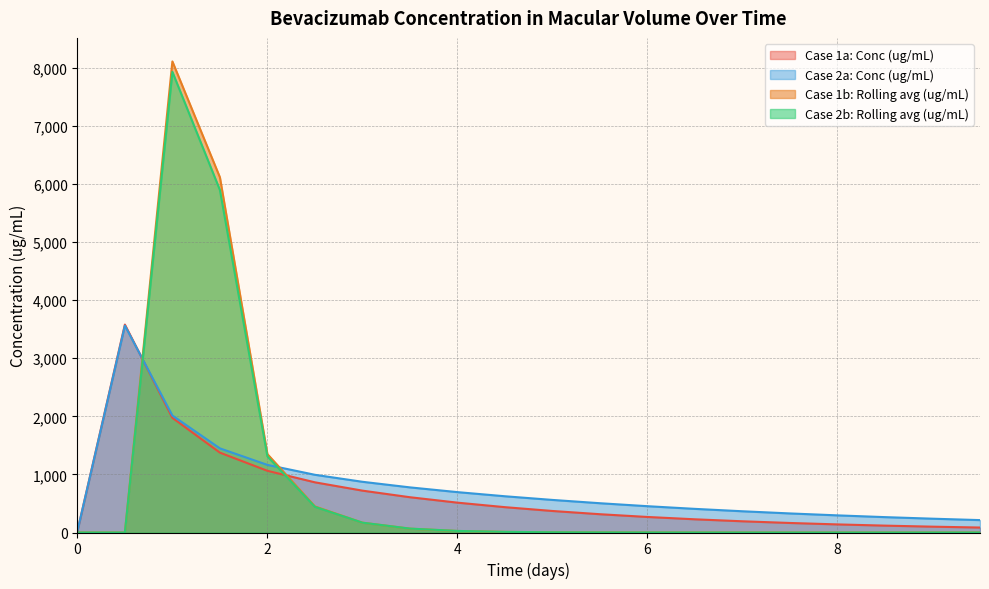

What are all the series names shown in the legend?

Case 1a: Conc (ug/mL), Case 2a: Conc (ug/mL), Case 1b: Rolling avg (ug/mL), Case 2b: Rolling avg (ug/mL)